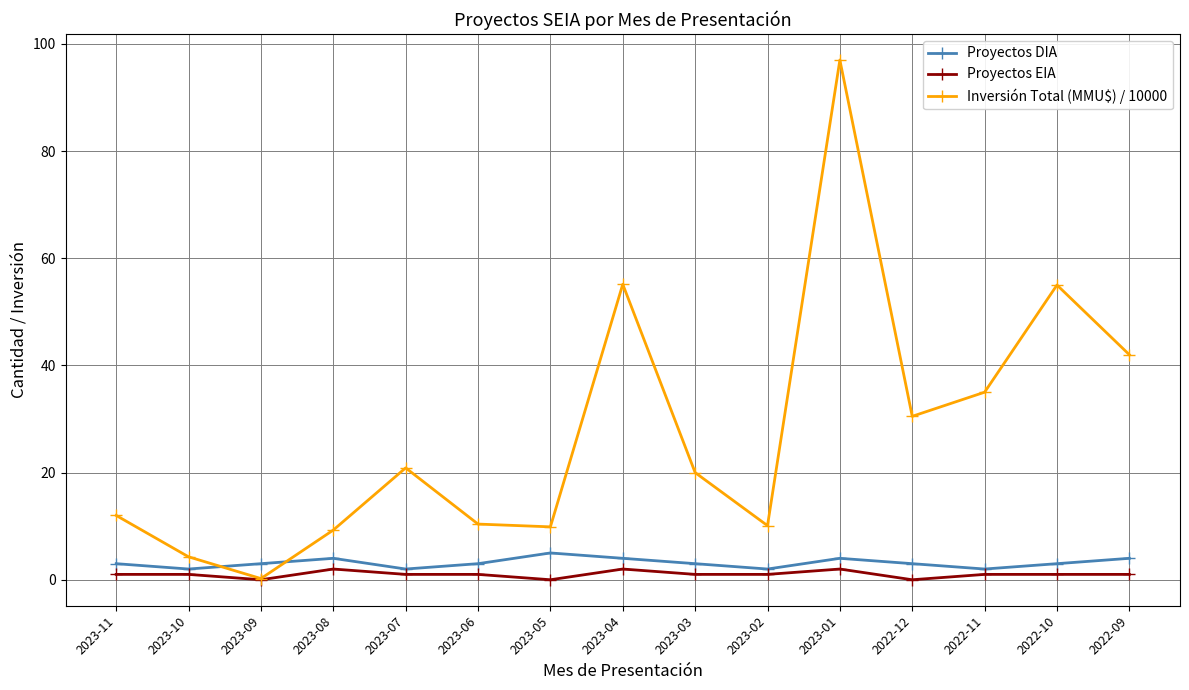

At which label does Inversión Total (MMU$) / 10000 reach its minimum?

2023-09